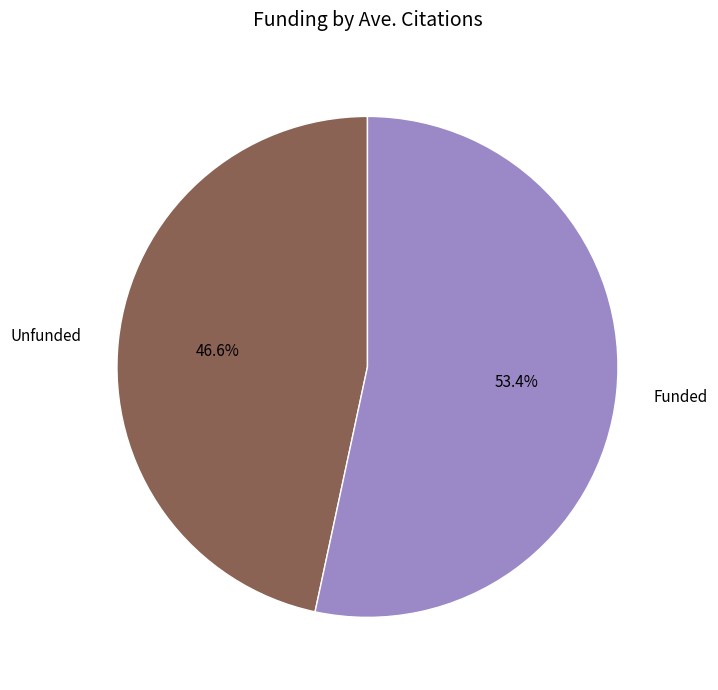

How much of the chart is everything except Unfunded?

53.4%